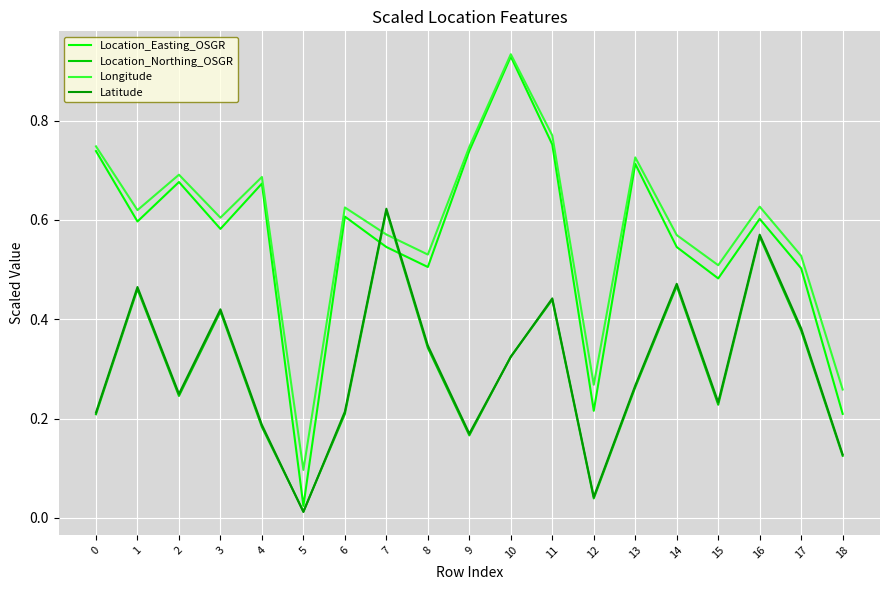

Which series ends up on top after the final intersection of Longitude and Location_Northing_OSGR?

Longitude